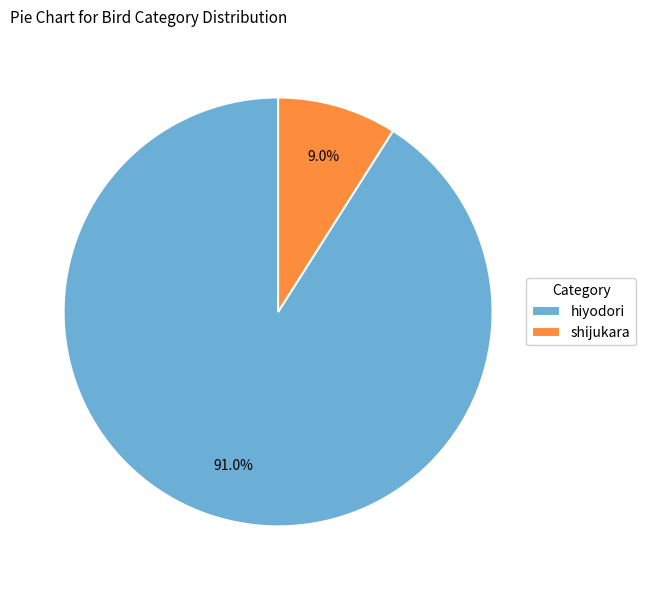

To the nearest percent, what is the average slice percentage?

50%